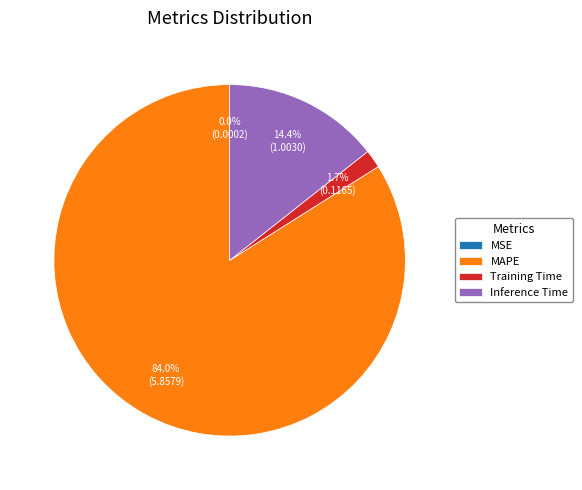

Is it true that Training Time is 2% of the pie?

True